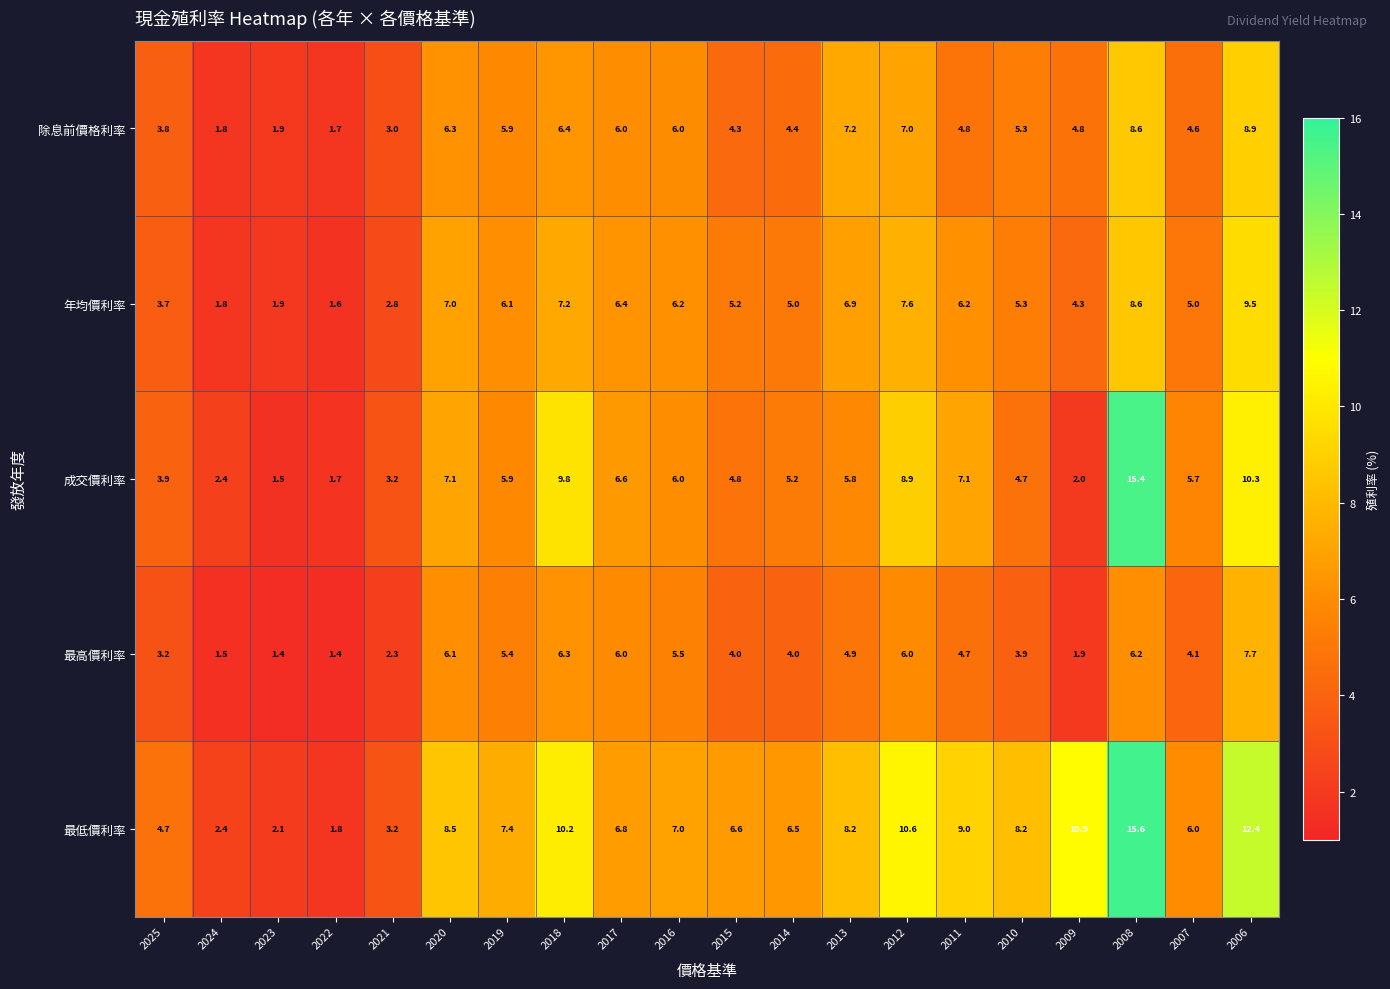

At which category is the sum across all series the highest?

2008